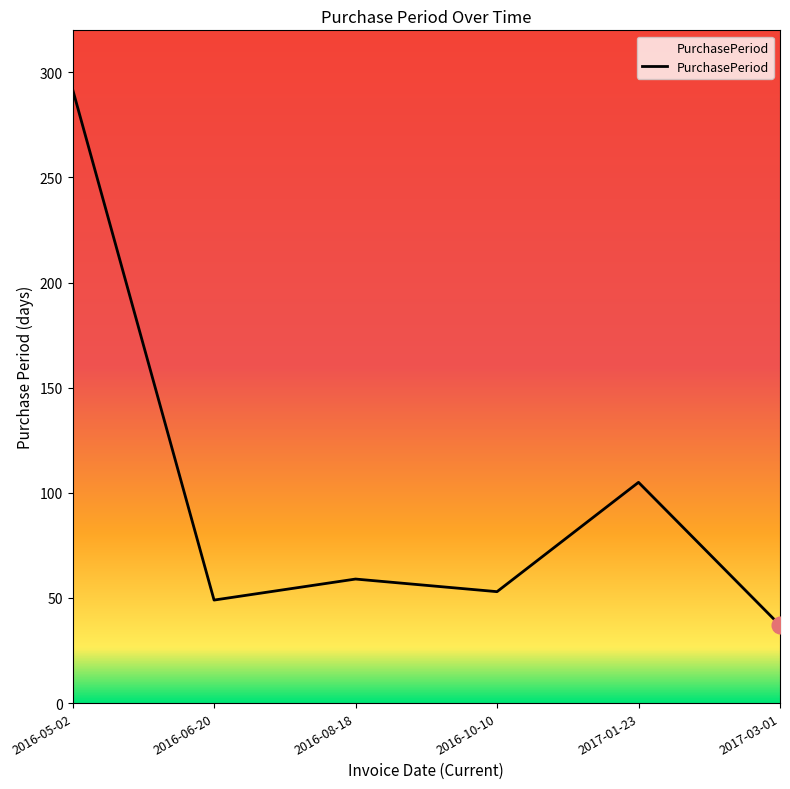

Reading left to right, extract all data points from this chart.

2016-05-02=292	2016-06-20=49	2016-08-18=59	2016-10-10=53	2017-01-23=105	2017-03-01=37